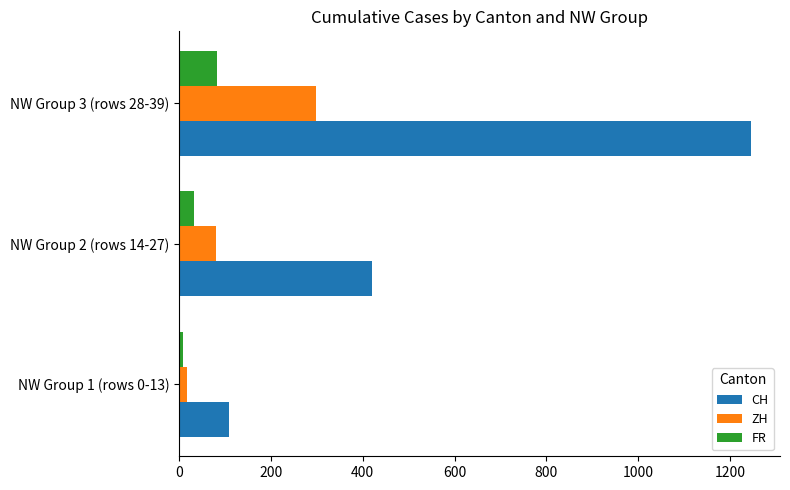

Rank the series by their average value, from lowest to highest.

FR, ZH, CH